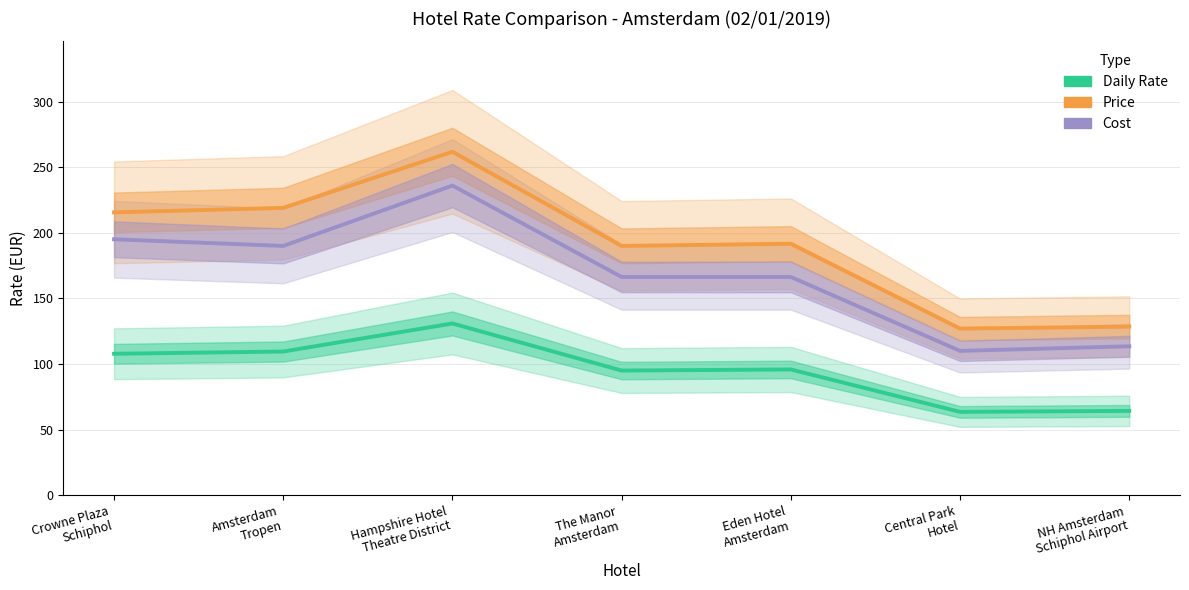

What is the total value across all series at Hampshire Hotel
Theatre District?

628.6